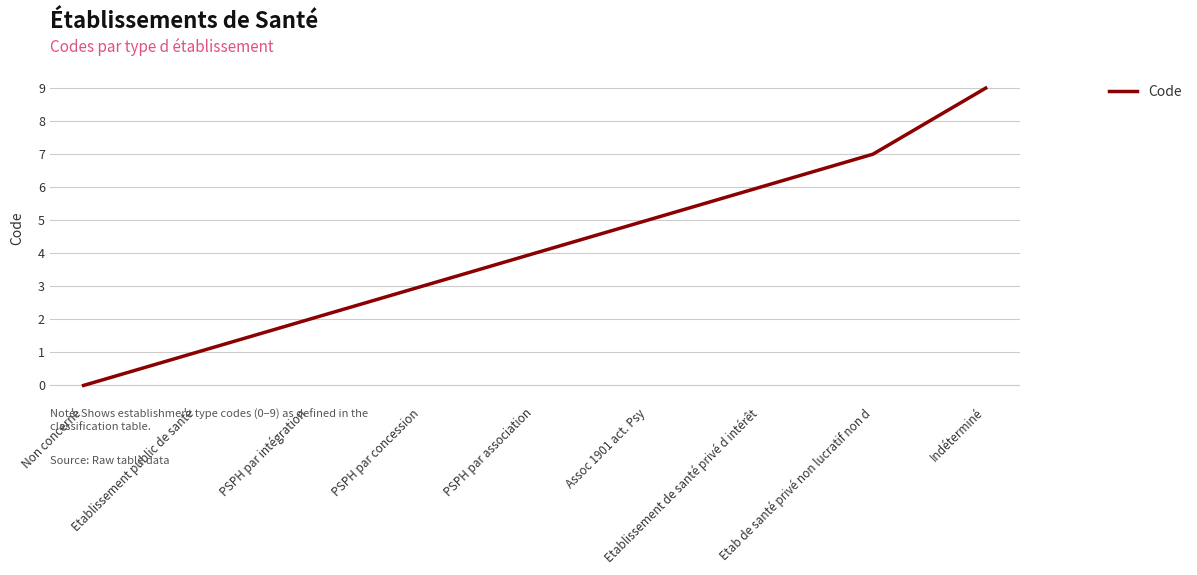

At which label is the value closest to 4?

PSPH par association